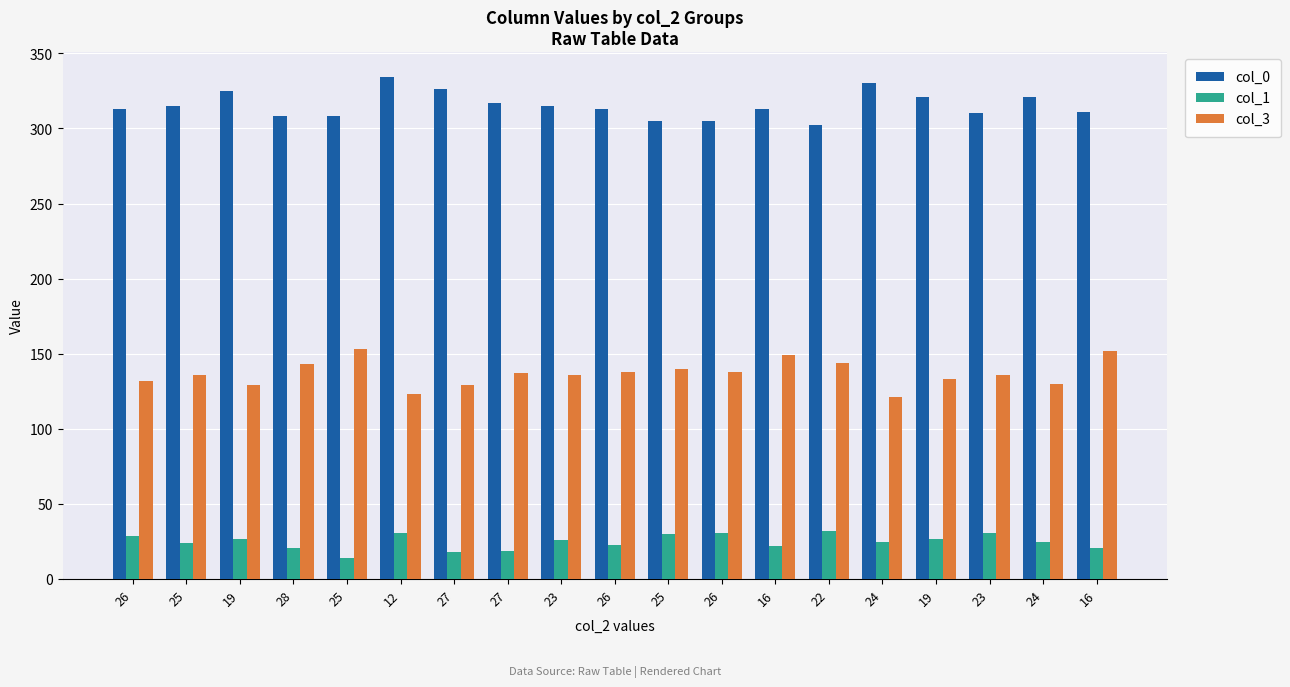

How many bars are there in total?

57